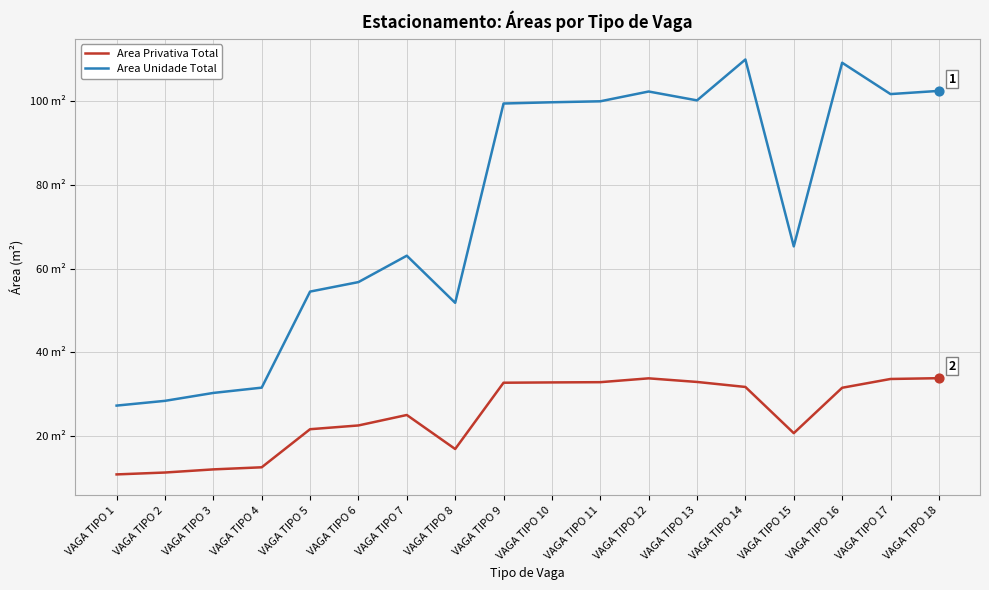

Which series has the largest total across all categories?

Area Unidade Total